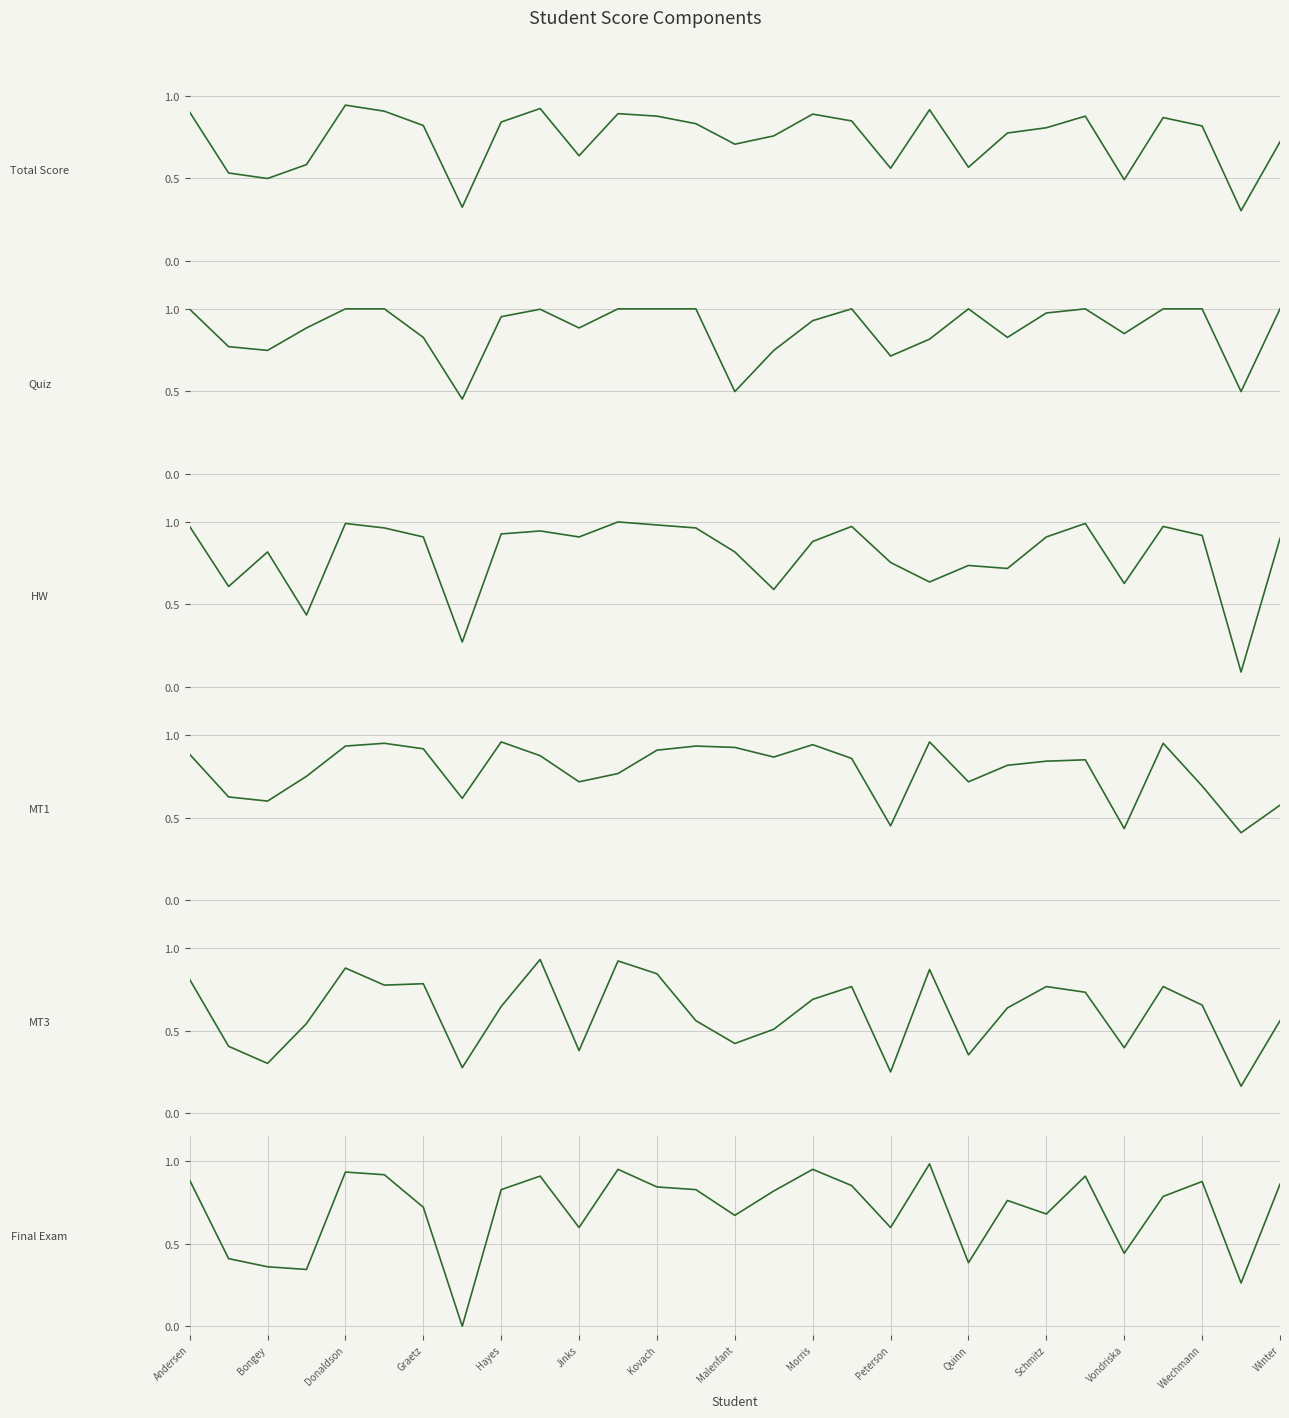

The value of Total Score at Quinn is 0.6. True or false?

True